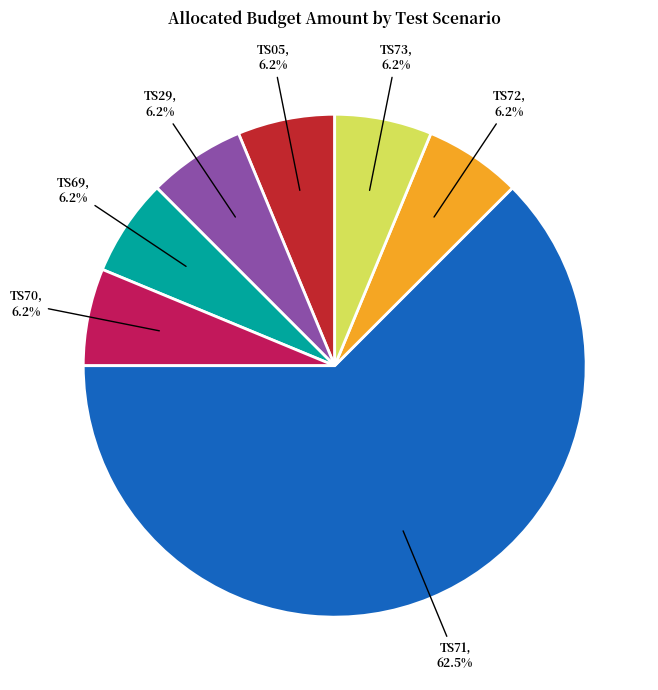

True or false: TS05 accounts for 6% of the total.

True